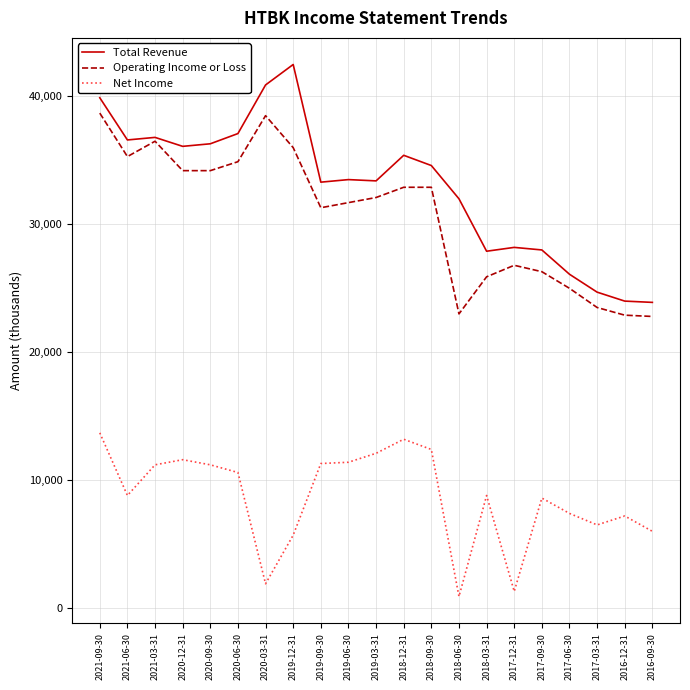

What is the sum of all Total Revenue values?

691200